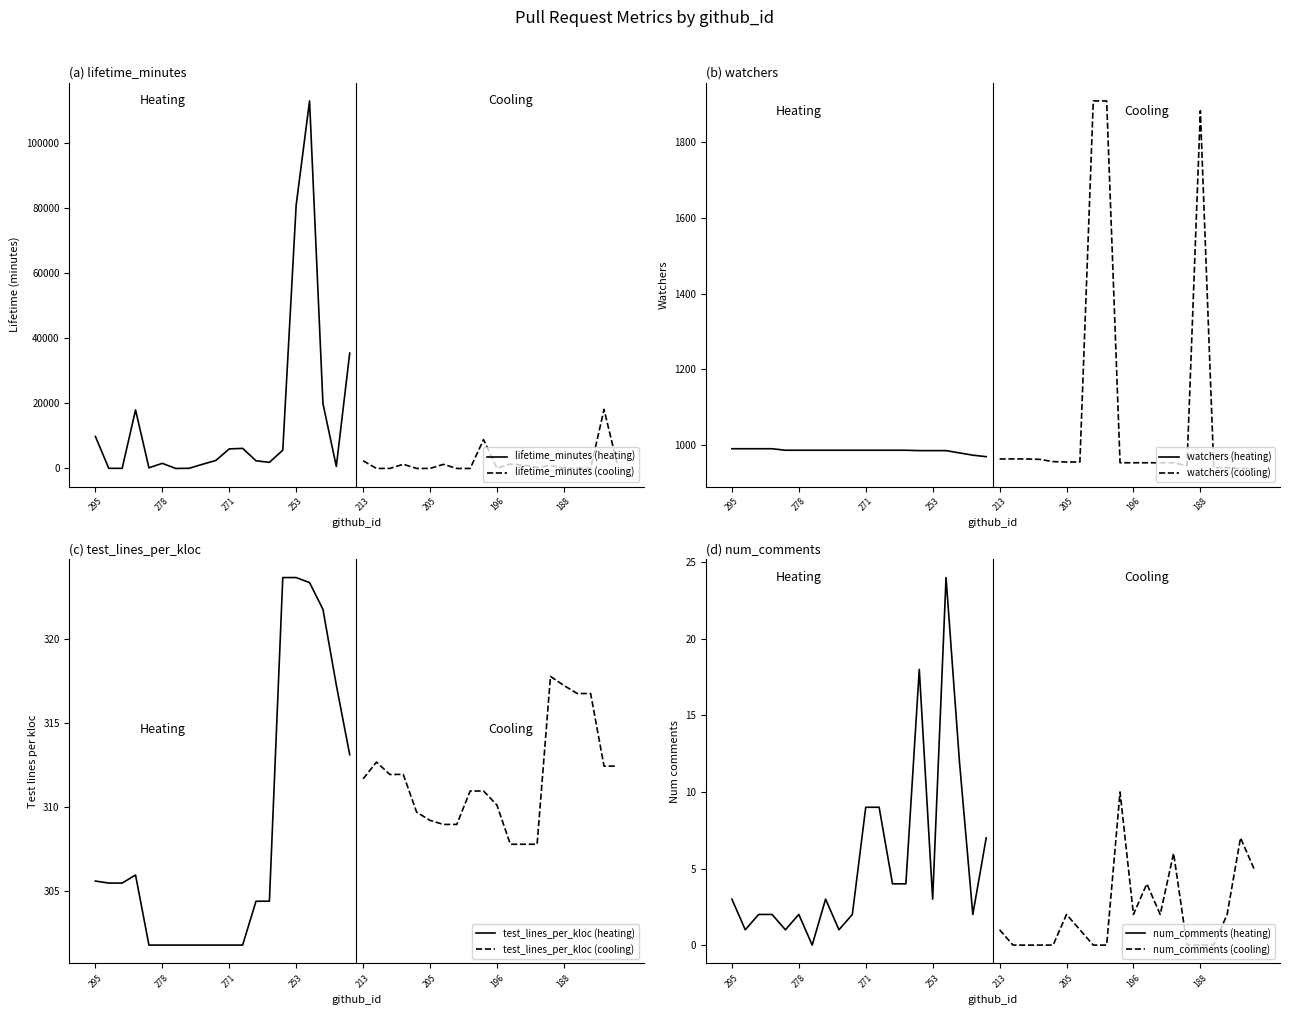

Which series has the largest range (max minus min)?

lifetime_minutes